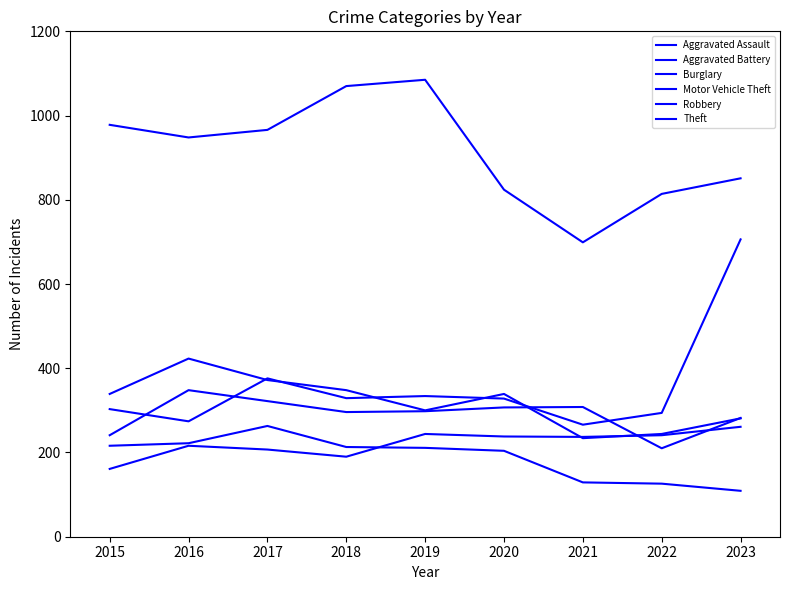

What is the value of the Theft point at the 2nd from the left?

948